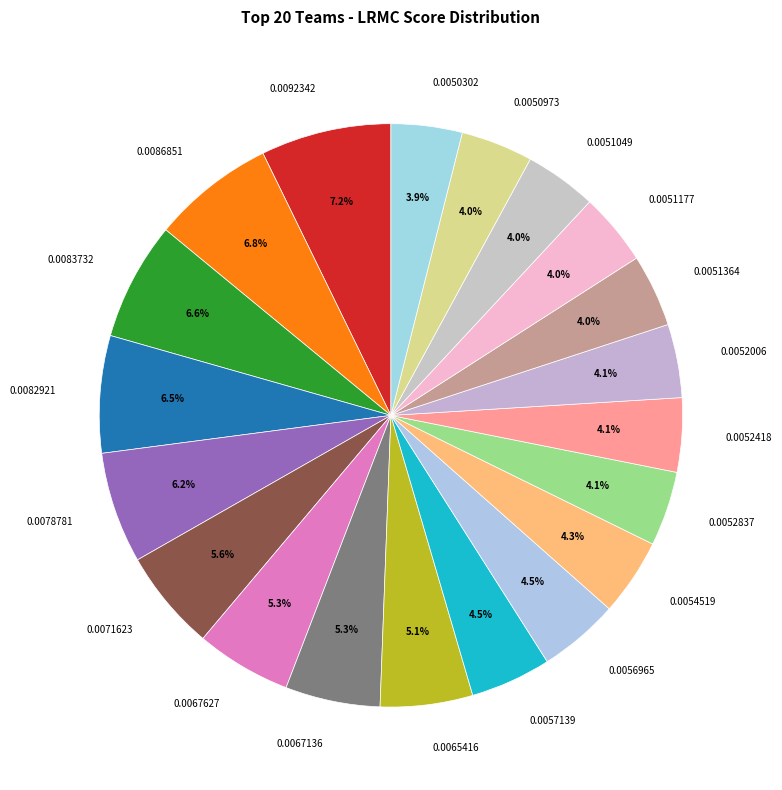

To the nearest percent, what is the difference between the largest and smallest slice percentages?

3%